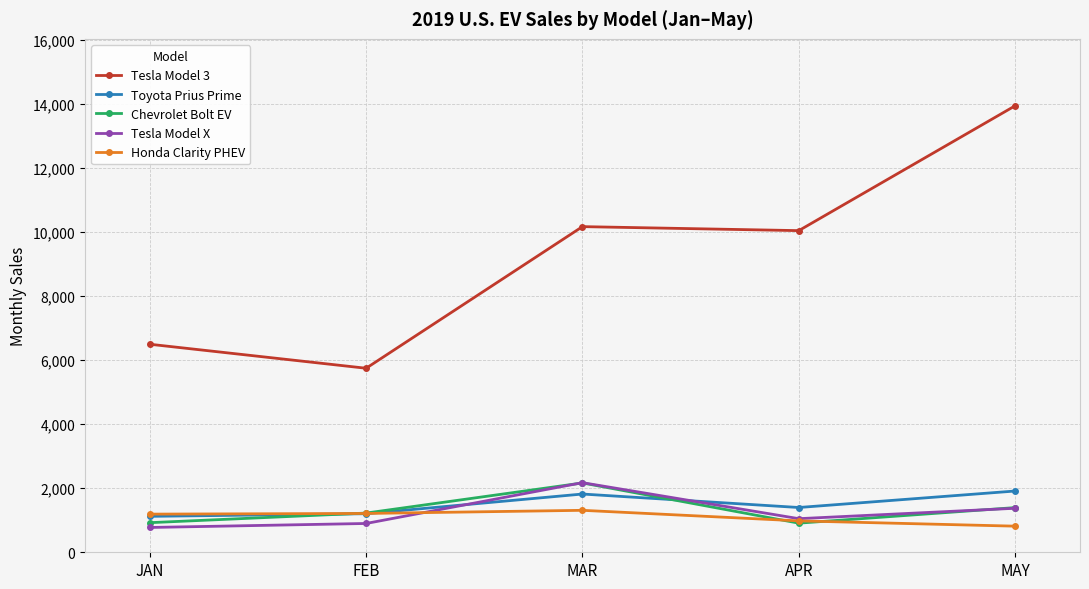

How many Toyota Prius Prime values are between 1205 and 1820?

3